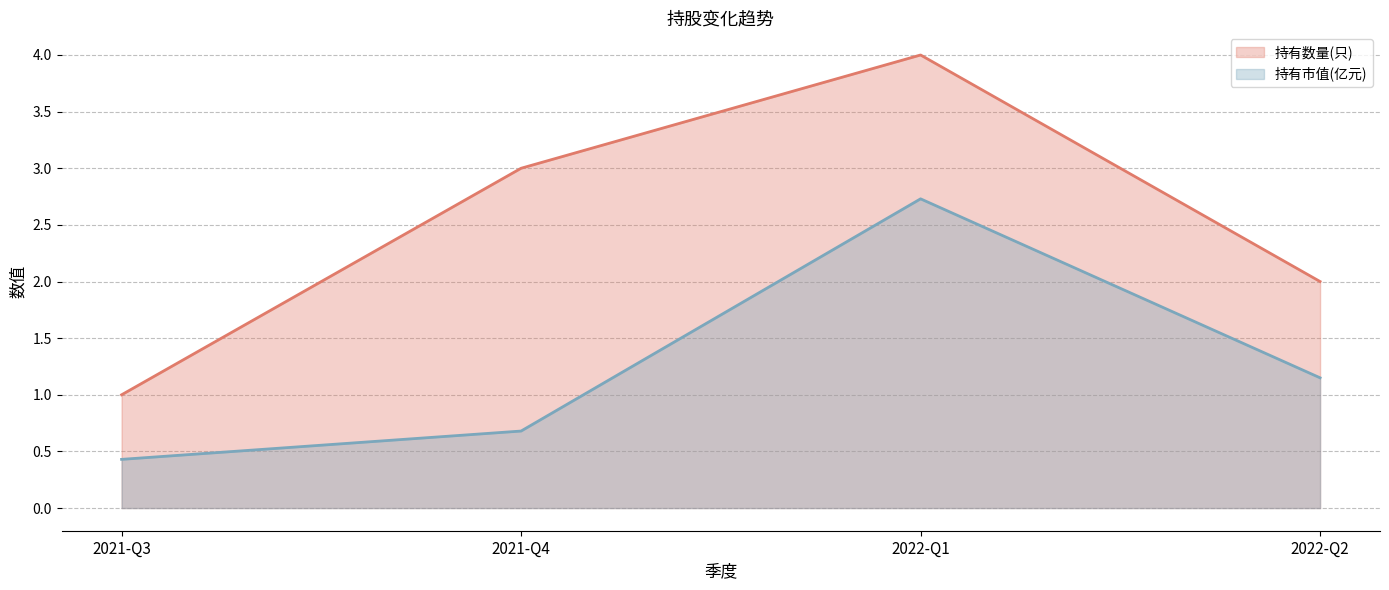

Is the value of 持有市值(亿元) at 2022-Q2 greater than the value of 持有数量(只) at 2021-Q3?

Yes